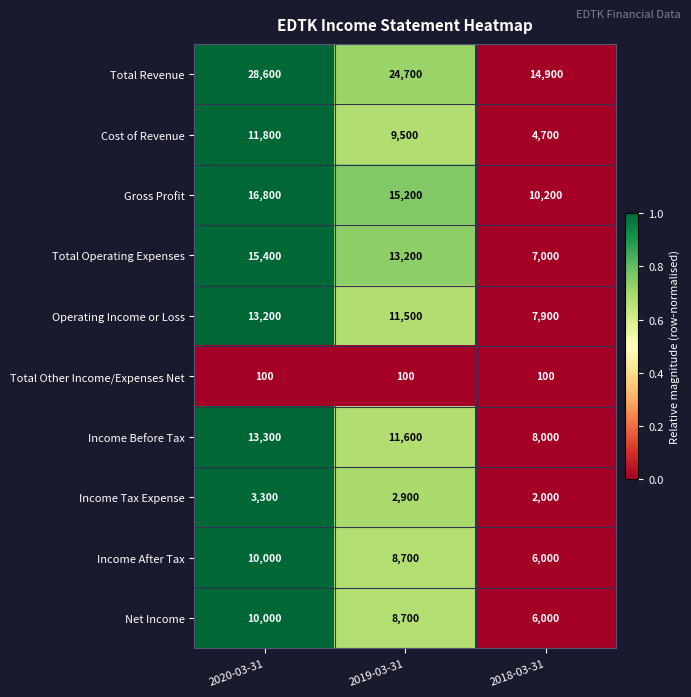

At which label is Net Income closest to 8000?

2019-03-31